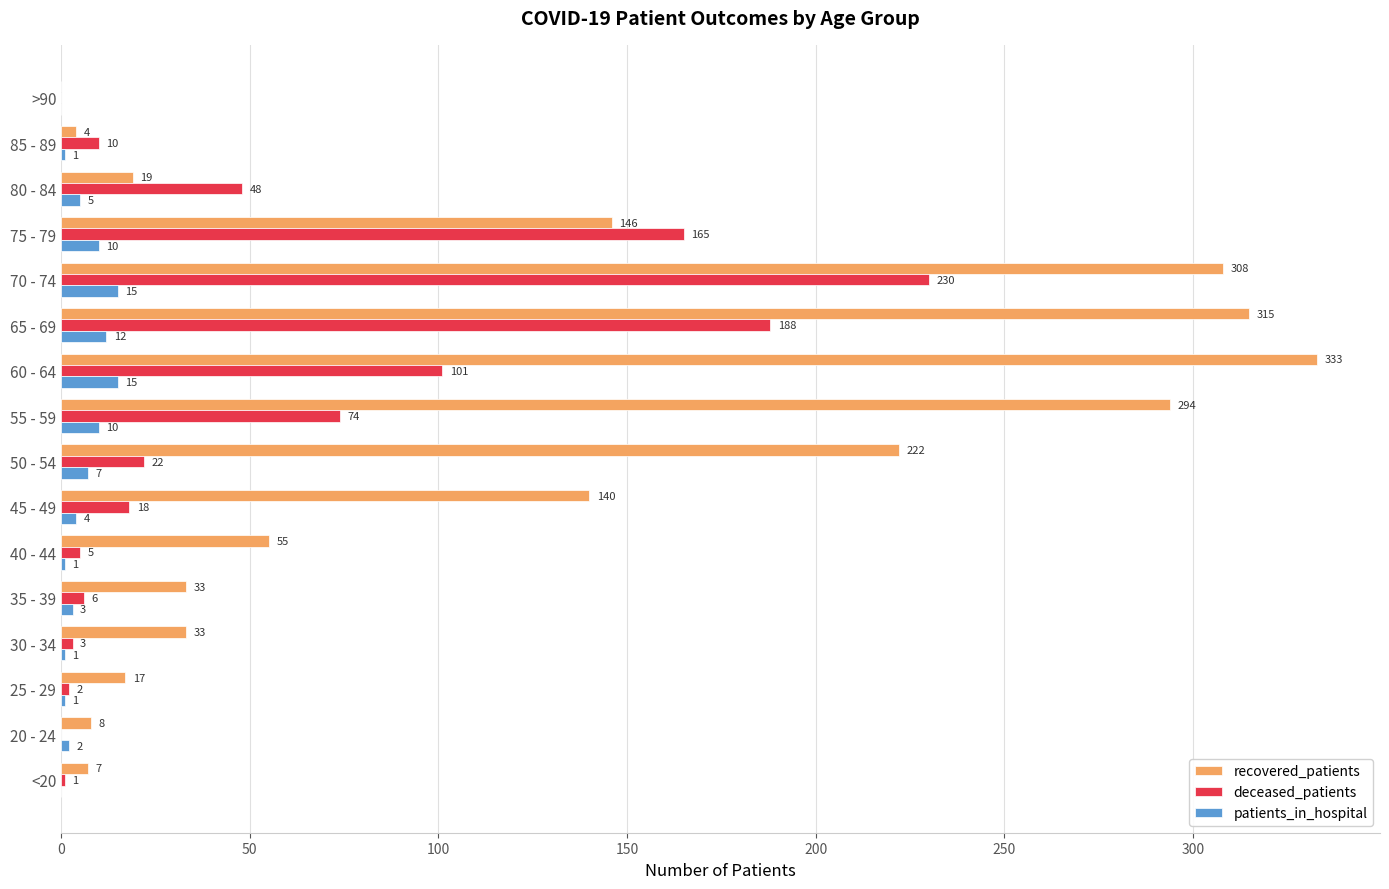

At which label is recovered_patients closest to 166?

75 - 79